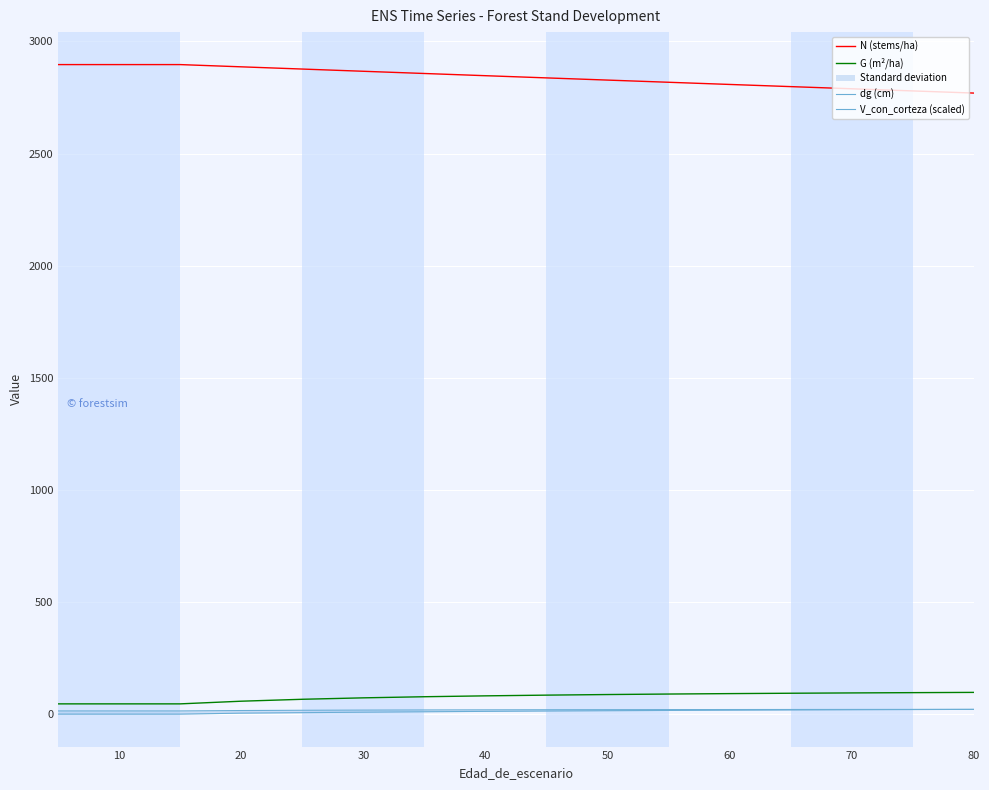

Rank the series at 80 from lowest to highest value.

dg (cm), V_con_corteza (scaled), G (m²/ha), N (stems/ha)